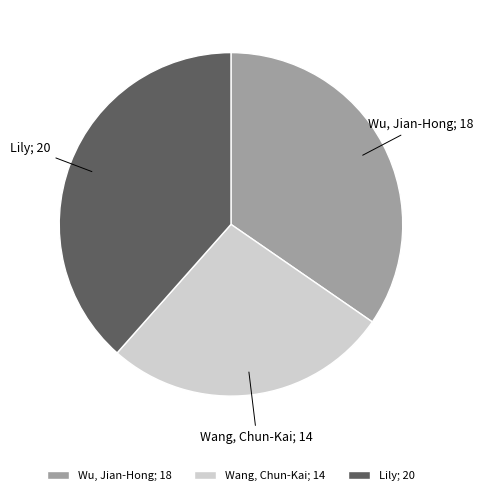

Is it true that Wu, Jian-Hong is 35% of the pie?

True